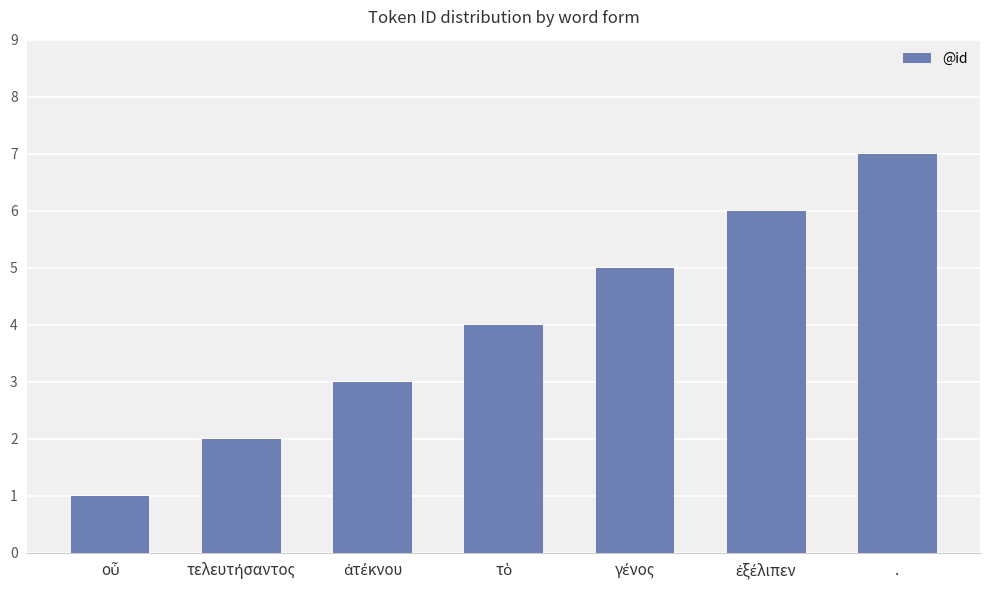

What is the average value?

4